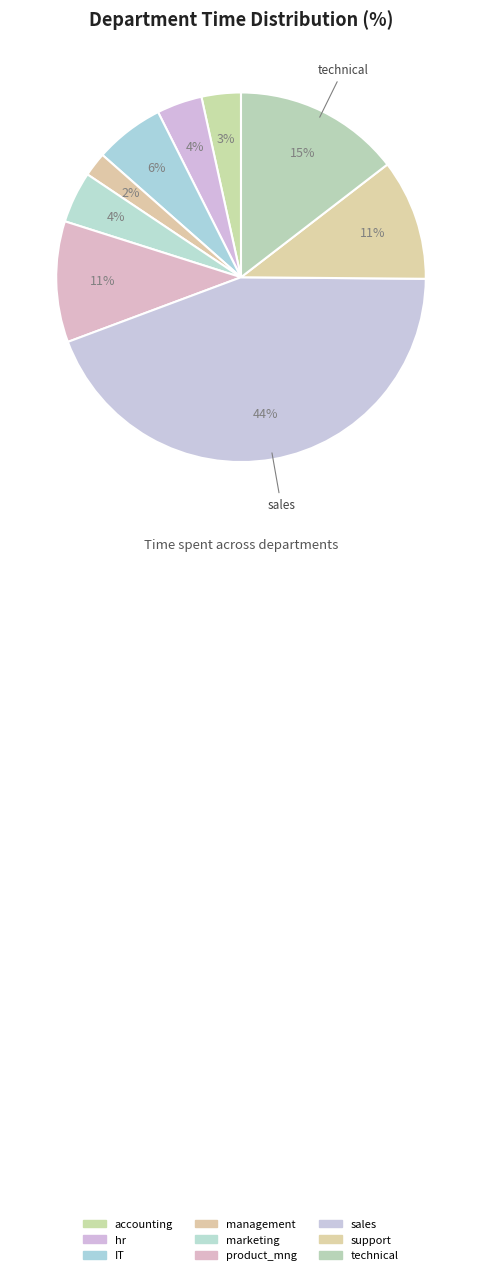

What percentage is the hr slice, to the nearest percent?

4%